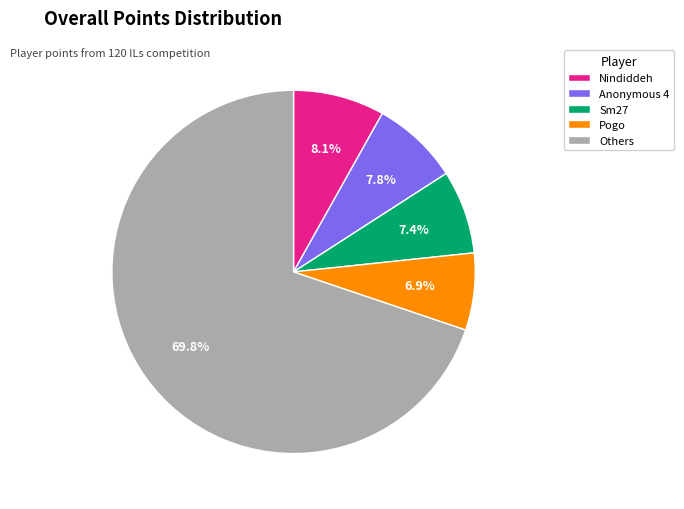

Is there any slice that represents more than half of the pie?

Yes